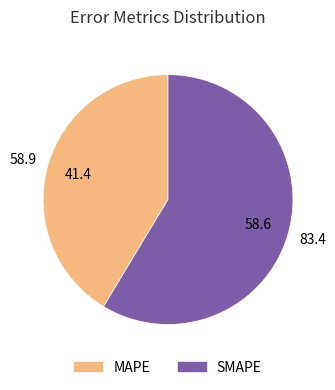

True or false: SMAPE accounts for 52% of the total.

False